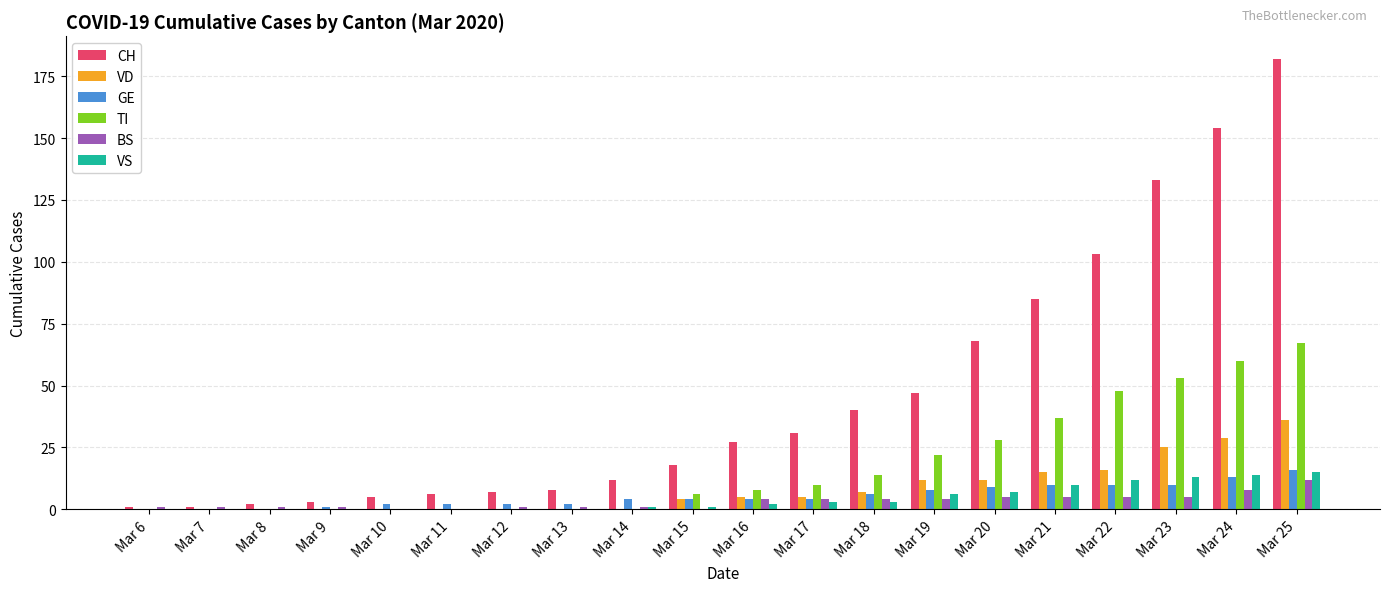

Where is CH nearest to the value 91?

Mar 21